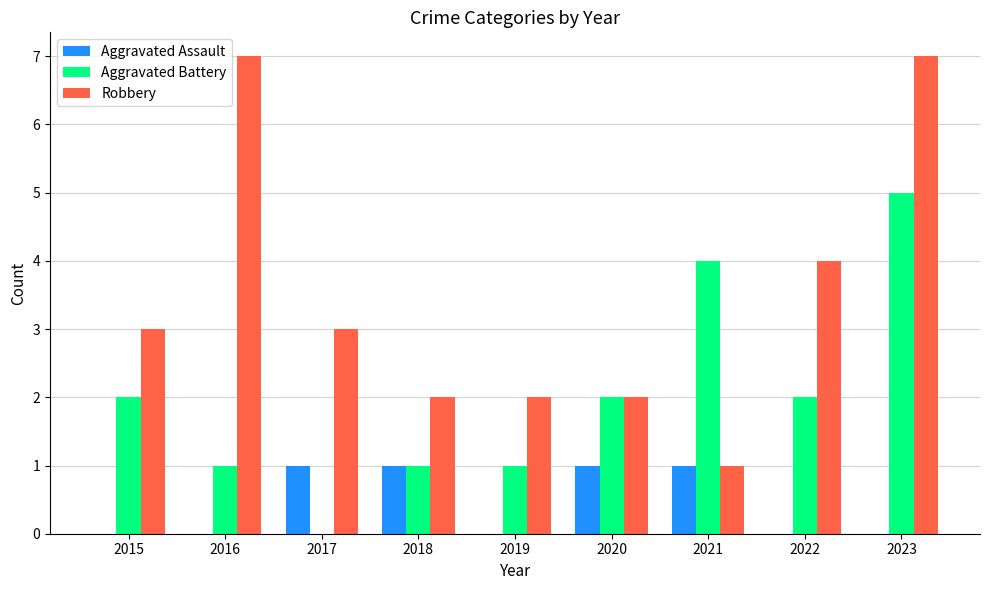

What is the sum of the Aggravated Battery values at 2023 and 2022?

7